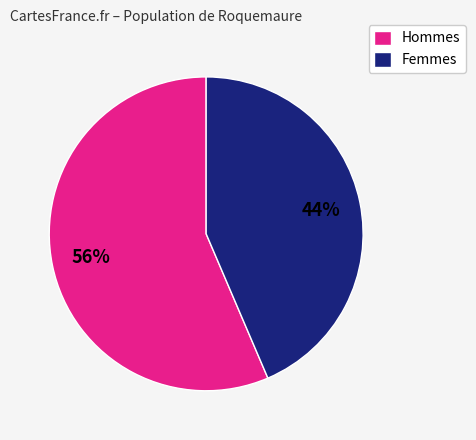

Which slice is the smallest?

Femmes